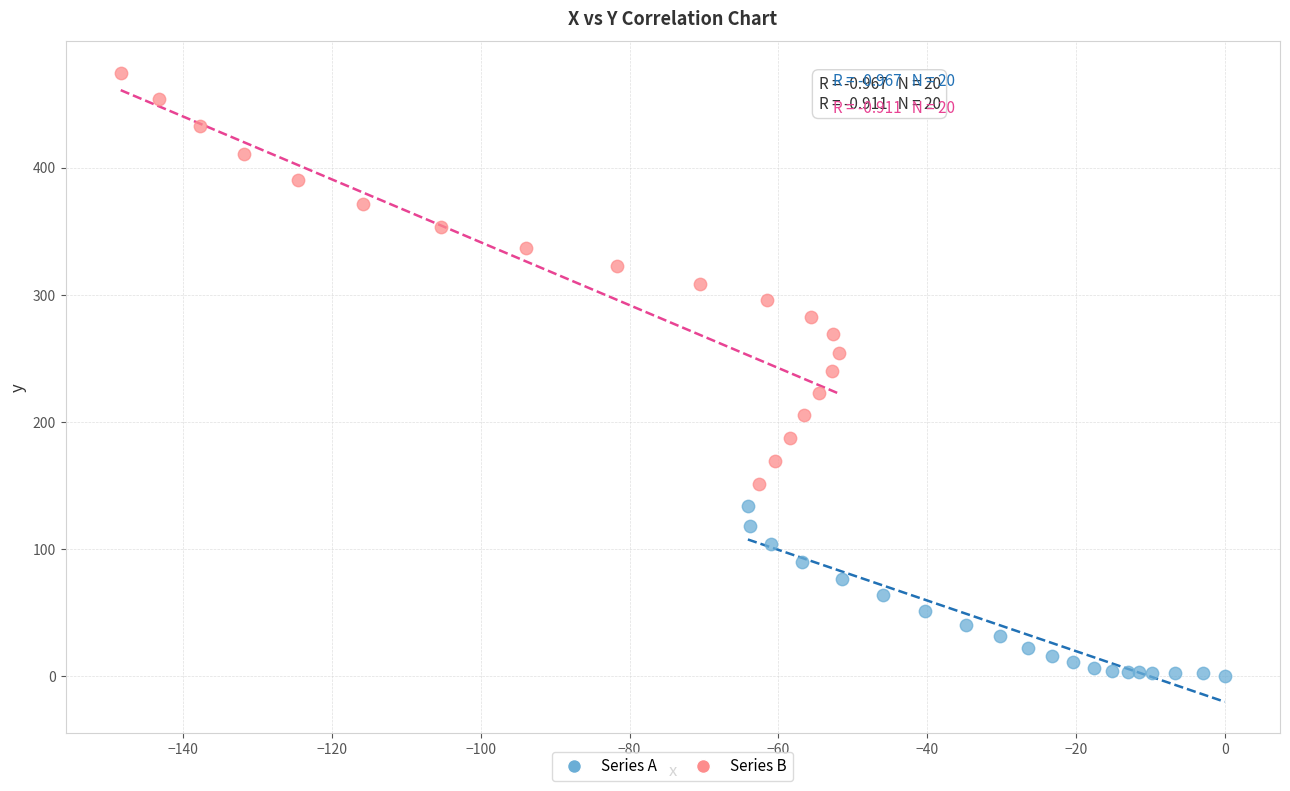

Which series contains the lowest Y value?

Series A